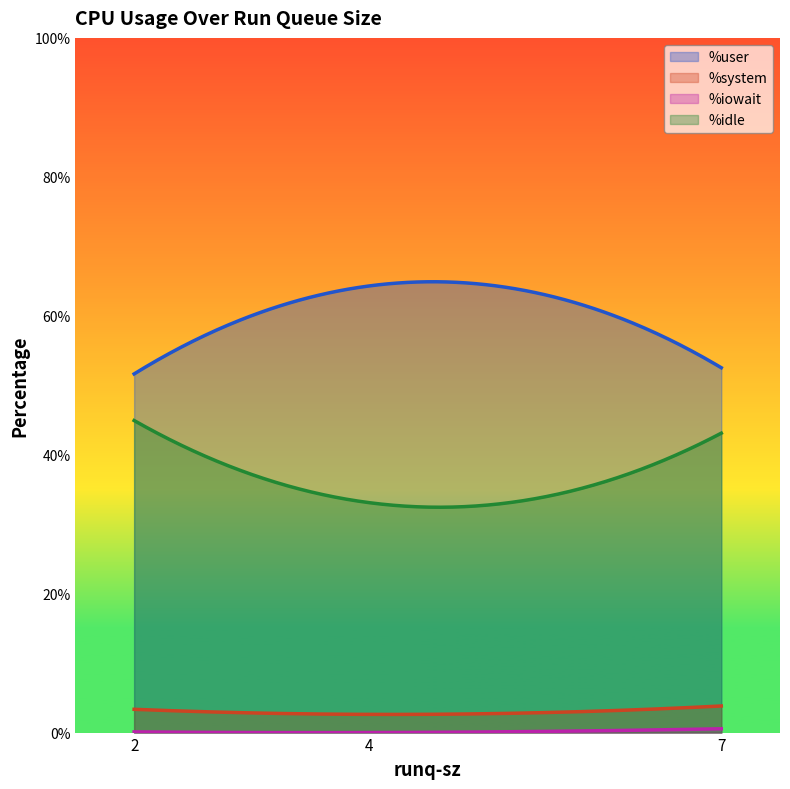

Where is %user nearest to the value 57?

7